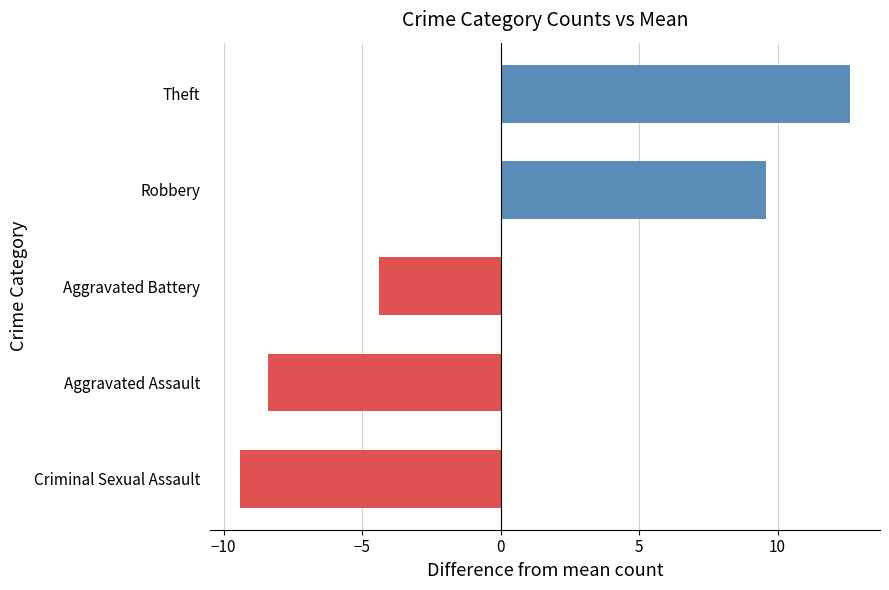

What is the change in value from Aggravated Assault to Robbery?

+19